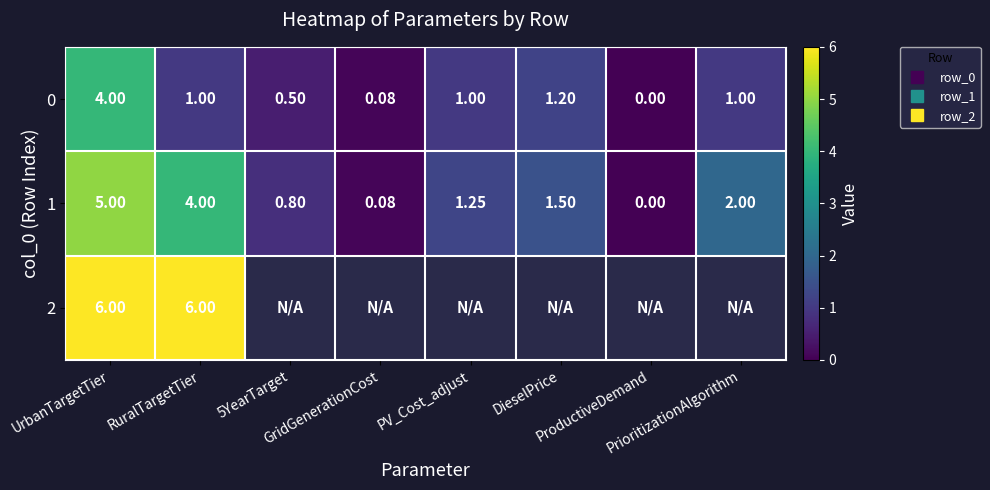

Which has a higher value, GridGenerationCost or DieselPrice?

DieselPrice